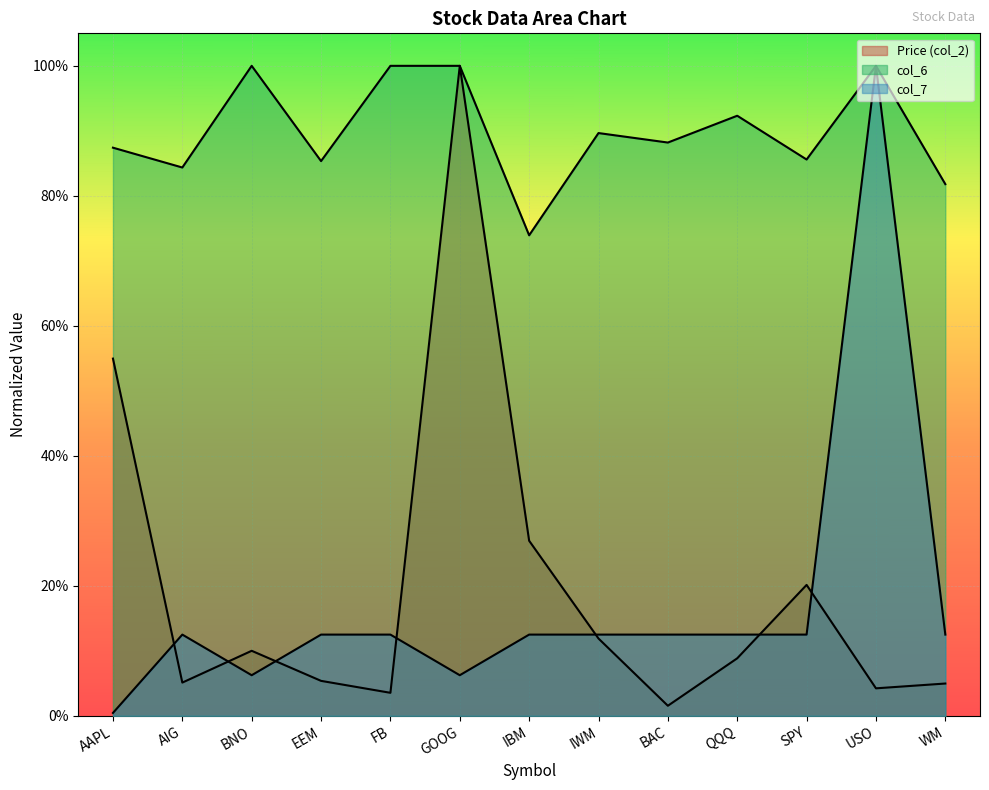

Which series has the largest total across all categories?

col_6